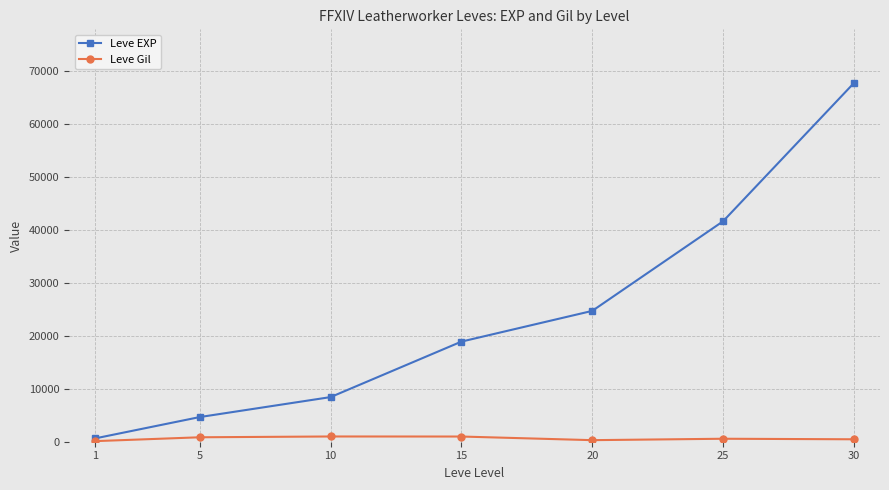

What is the value of the Leve EXP point at the 6th from the left?

41630